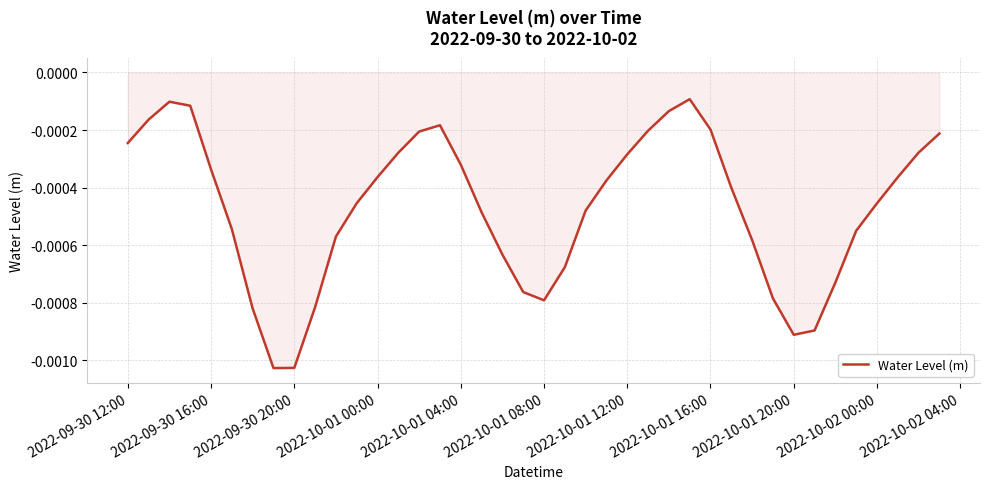

Between 2022-10-01 12:00 and 2022-09-30 16:00, which is larger?

2022-10-01 12:00